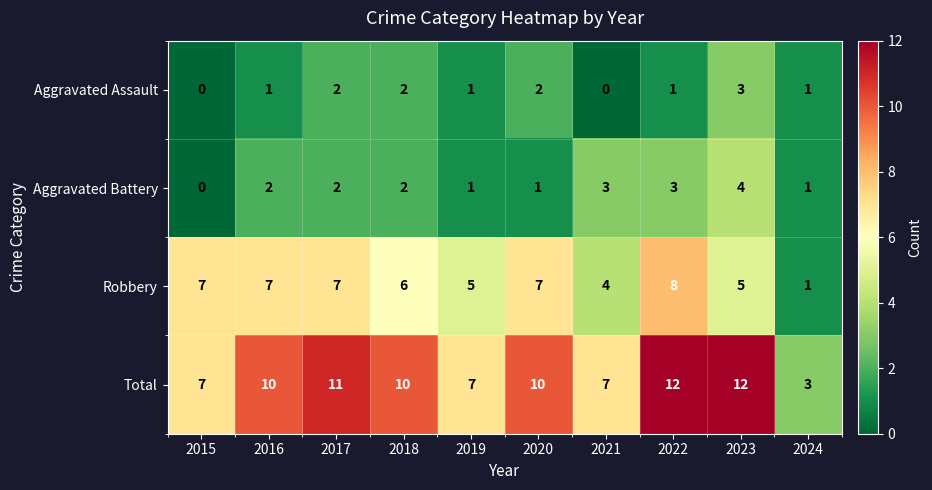

Is it true that Robbery equals 4 at 2015?

False